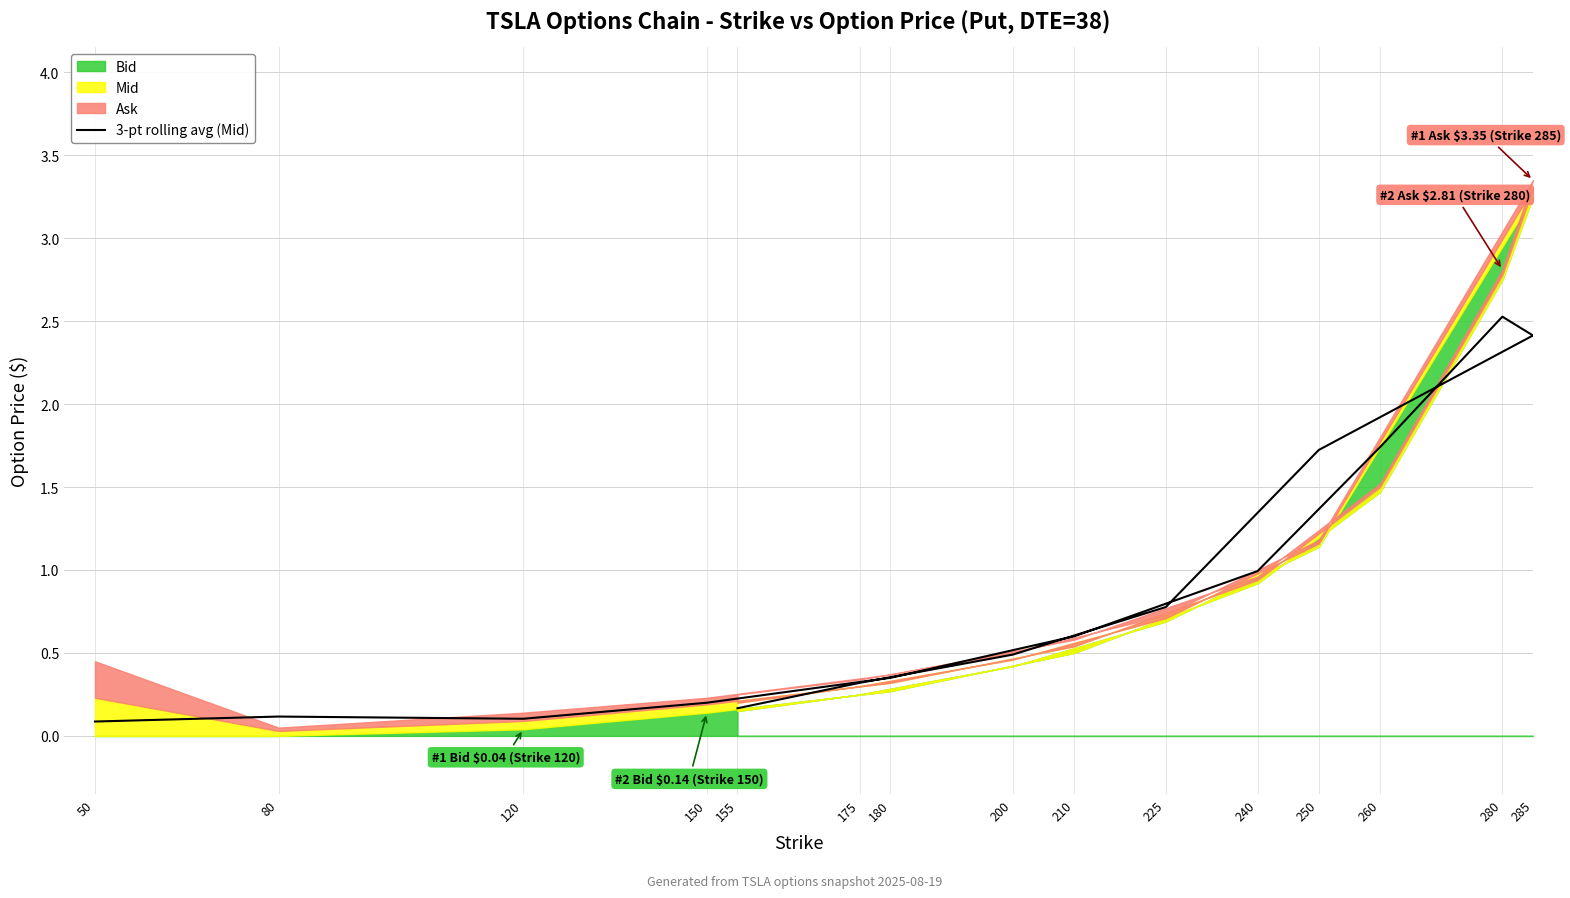

The chart shows a value of 0.6 at 180. True or false?

False